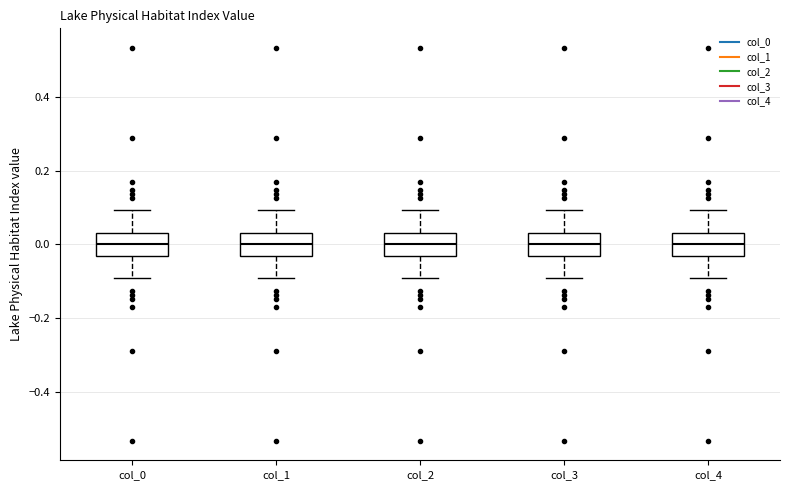

Reading left to right, read every box against the y-axis: the position of its median line, the range the box covers, and the ends of its whiskers. The values are not printed on the chart, so give them approximately, as read against the axis.

col_0: median 0.00, box -0.04 to 0.04, whiskers -0.10 to 0.10
col_1: median 0.00, box -0.04 to 0.04, whiskers -0.10 to 0.10
col_2: median 0.00, box -0.04 to 0.04, whiskers -0.10 to 0.10
col_3: median 0.00, box -0.04 to 0.04, whiskers -0.10 to 0.10
col_4: median 0.00, box -0.04 to 0.04, whiskers -0.10 to 0.10